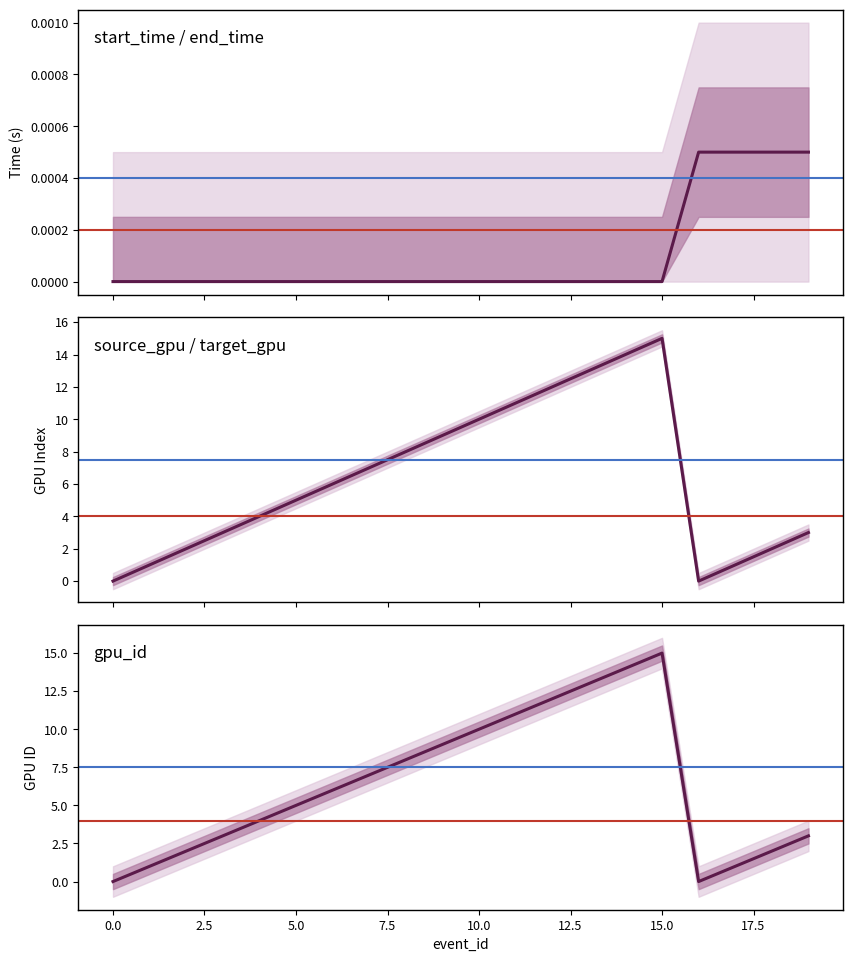

Which category has the highest value in the target_gpu series?

15